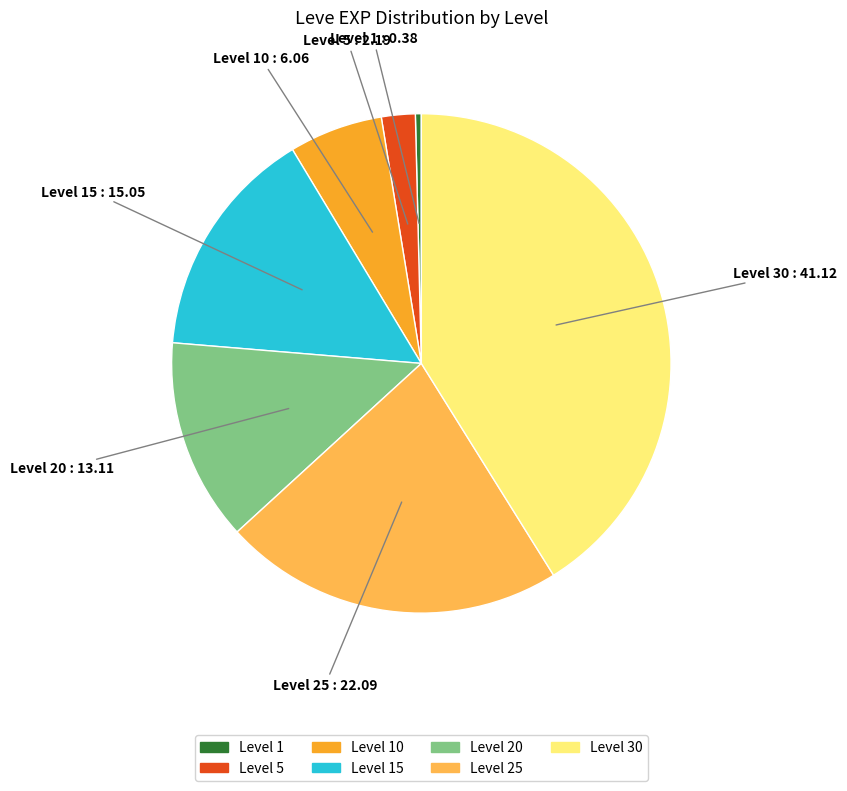

How many segments does this pie chart have?

7